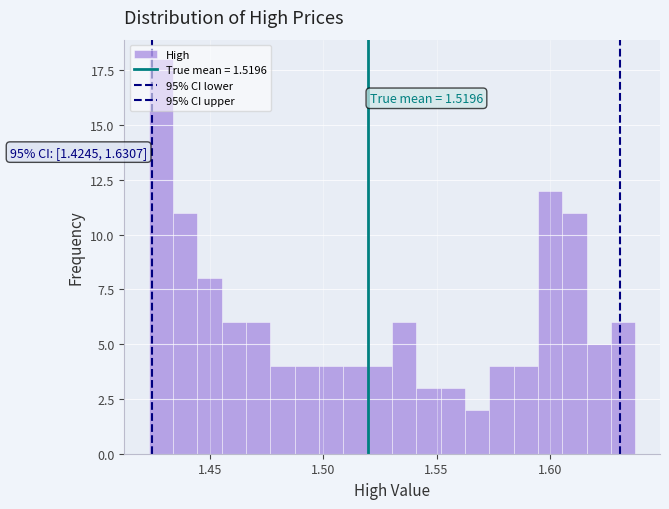

Around what value on the x-axis is the tallest bar? Give the approximate position of its centre, as read against the axis.

1.430